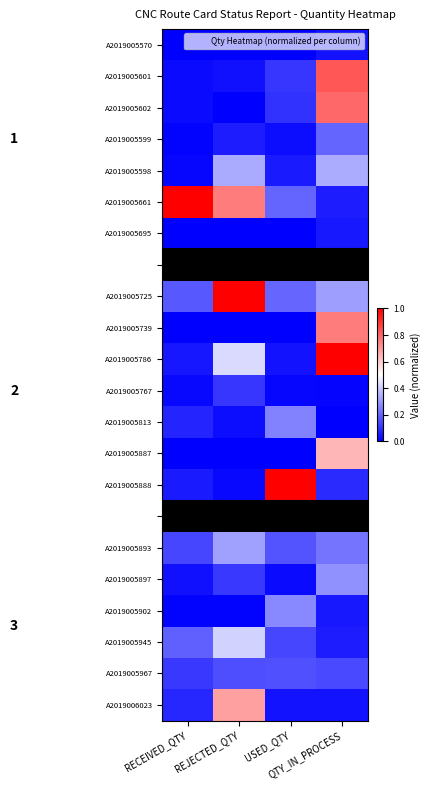

Rank the categories by A2019005902 value from lowest to highest.

REJECTED_QTY, RECEIVED_QTY, QTY_IN_PROCESS, USED_QTY